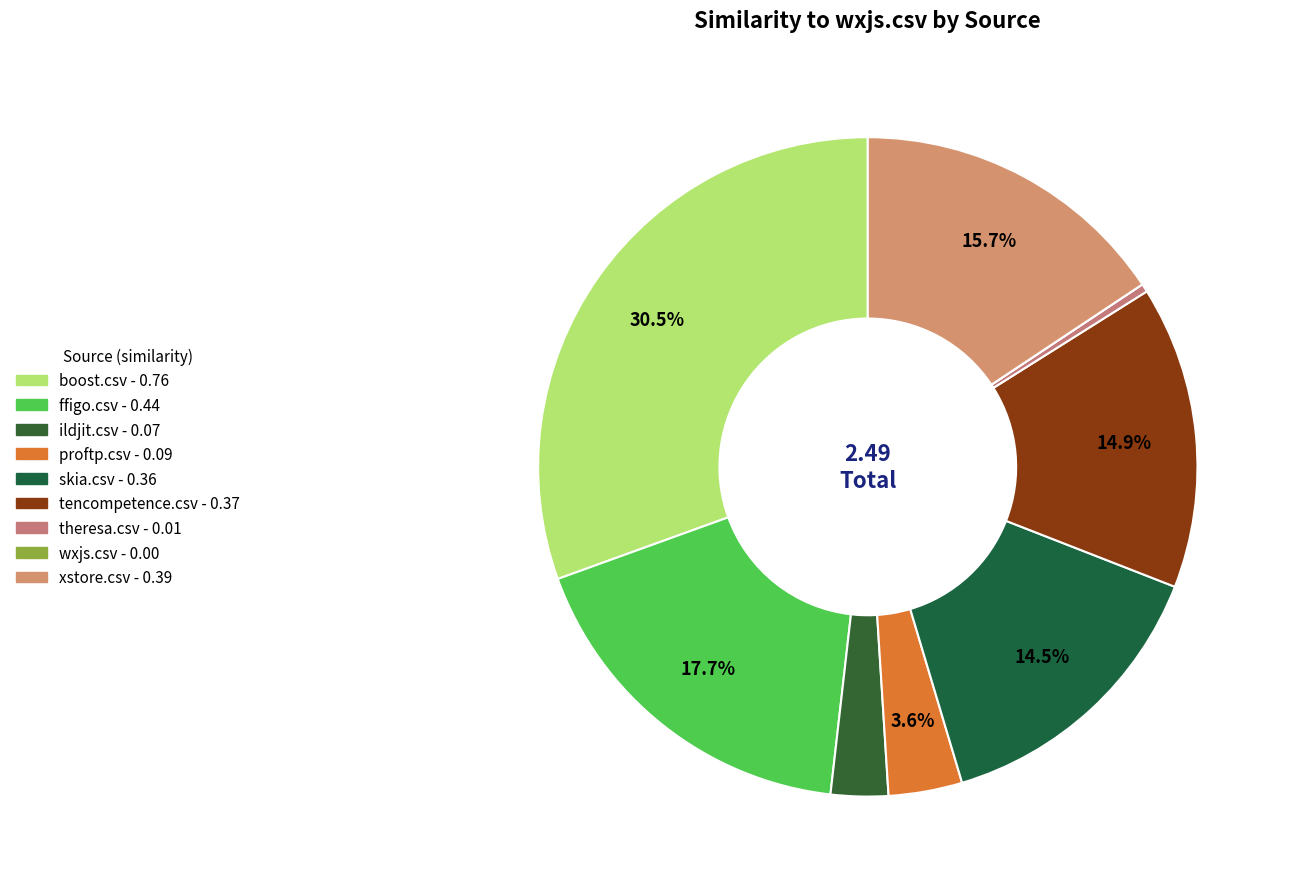

What is the smallest slice in the pie chart?

wxjs.csv